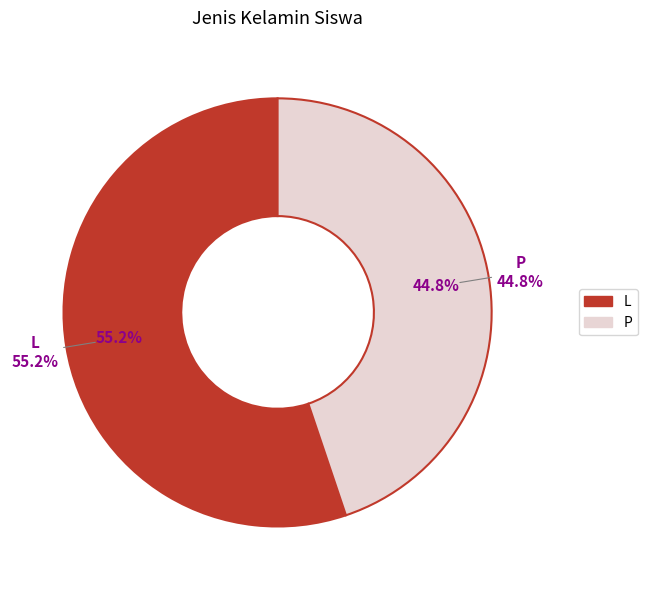

What is the smallest slice in the pie chart?

P